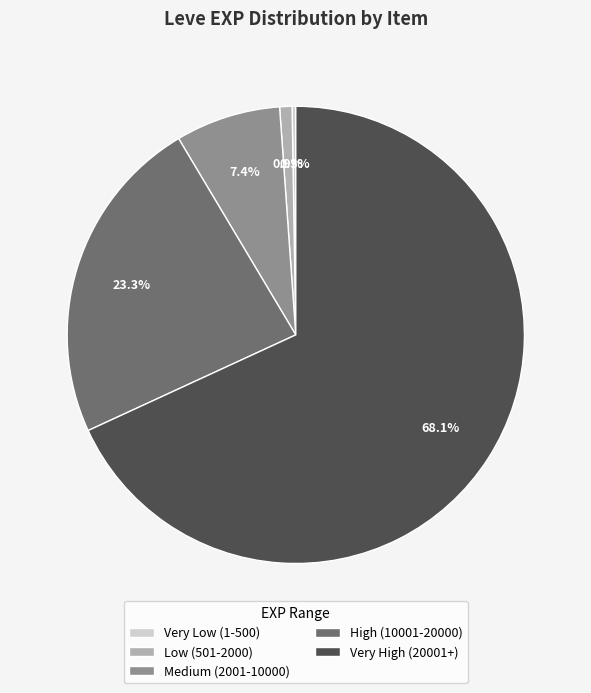

Combined, do Very High (20001+) and Low (501-2000) account for over 50%?

Yes